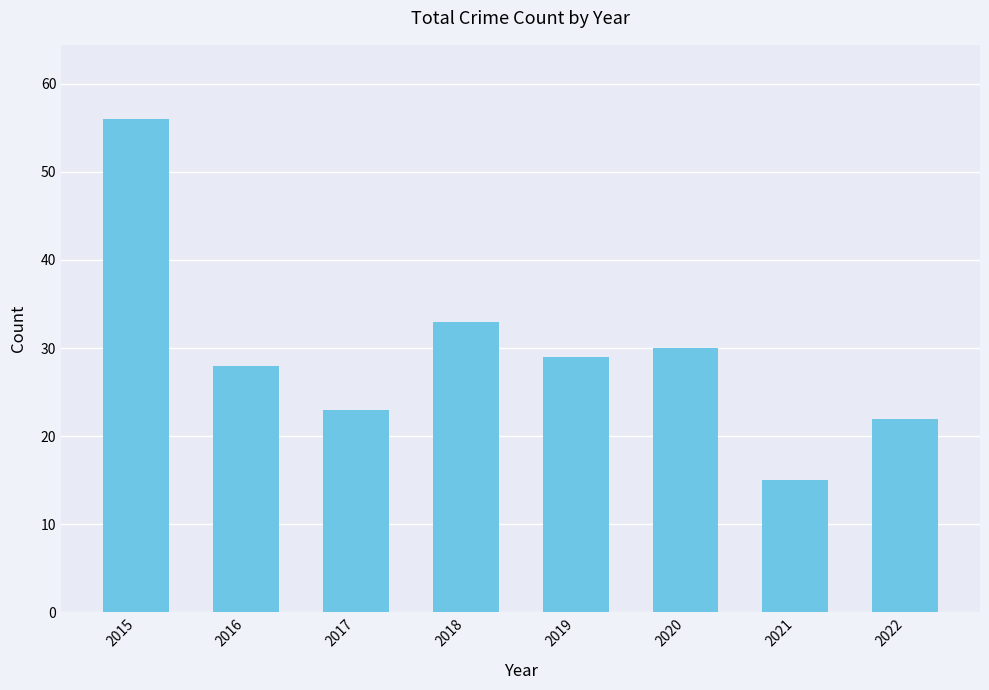

What is the value of the 1st bar from the left?

56